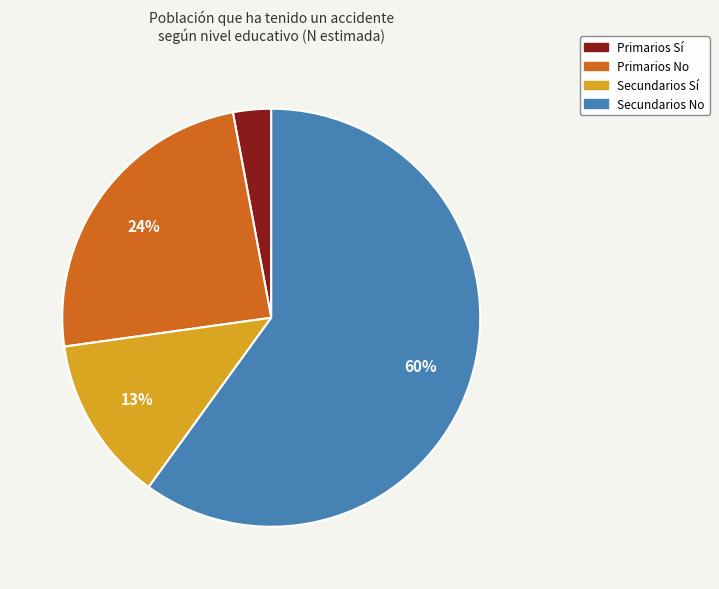

Rank the categories by value from highest to lowest.

Secundarios No, Primarios No, Secundarios Sí, Primarios Sí